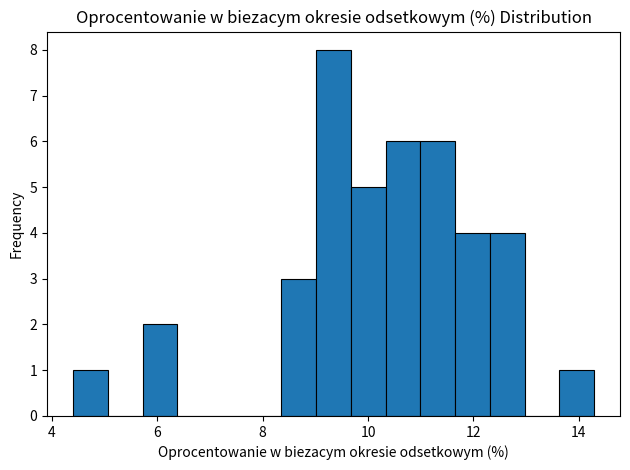

Around what value on the x-axis is the tallest bar? Give the approximate position of its centre, as read against the axis.

9.4